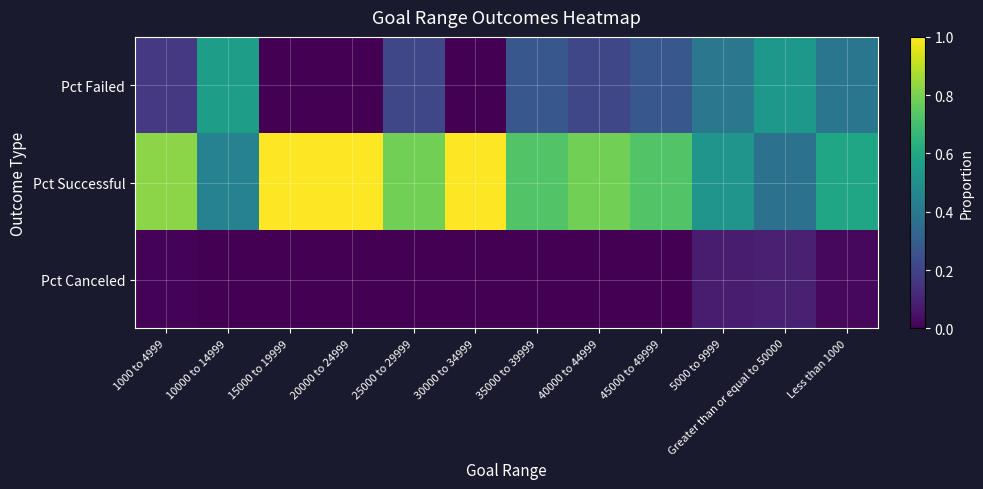

At which category does the chart reach its peak across all series?

15000 to 19999